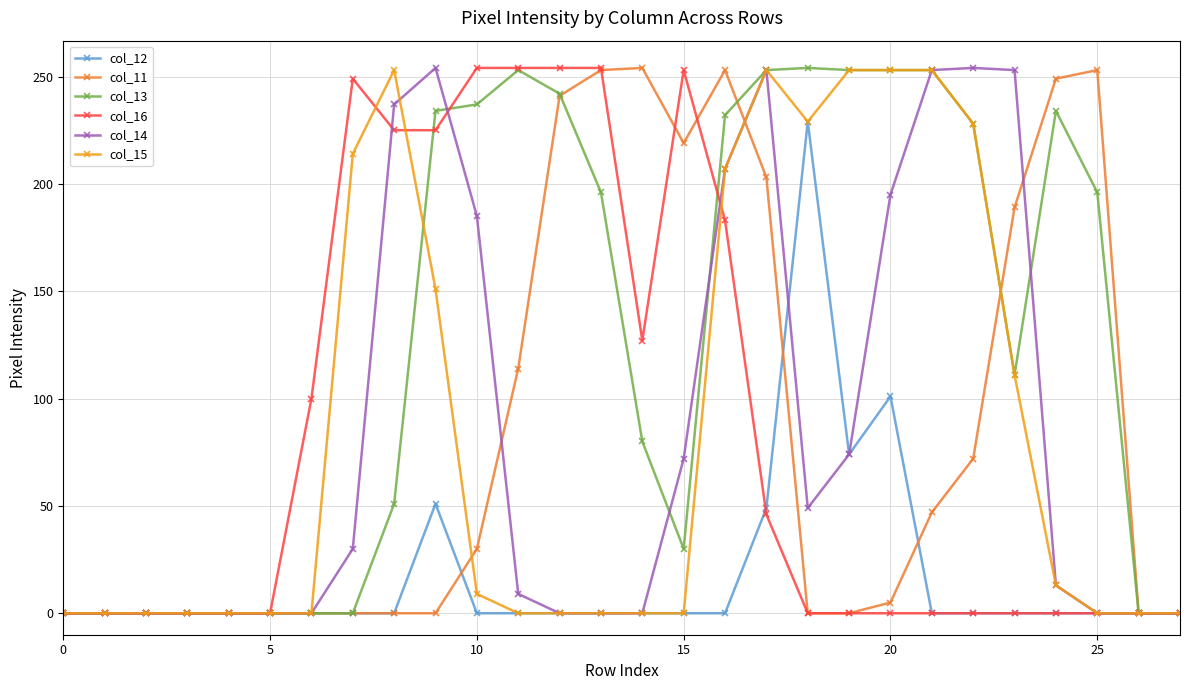

At how many categories does at least one series exceed 161?

19